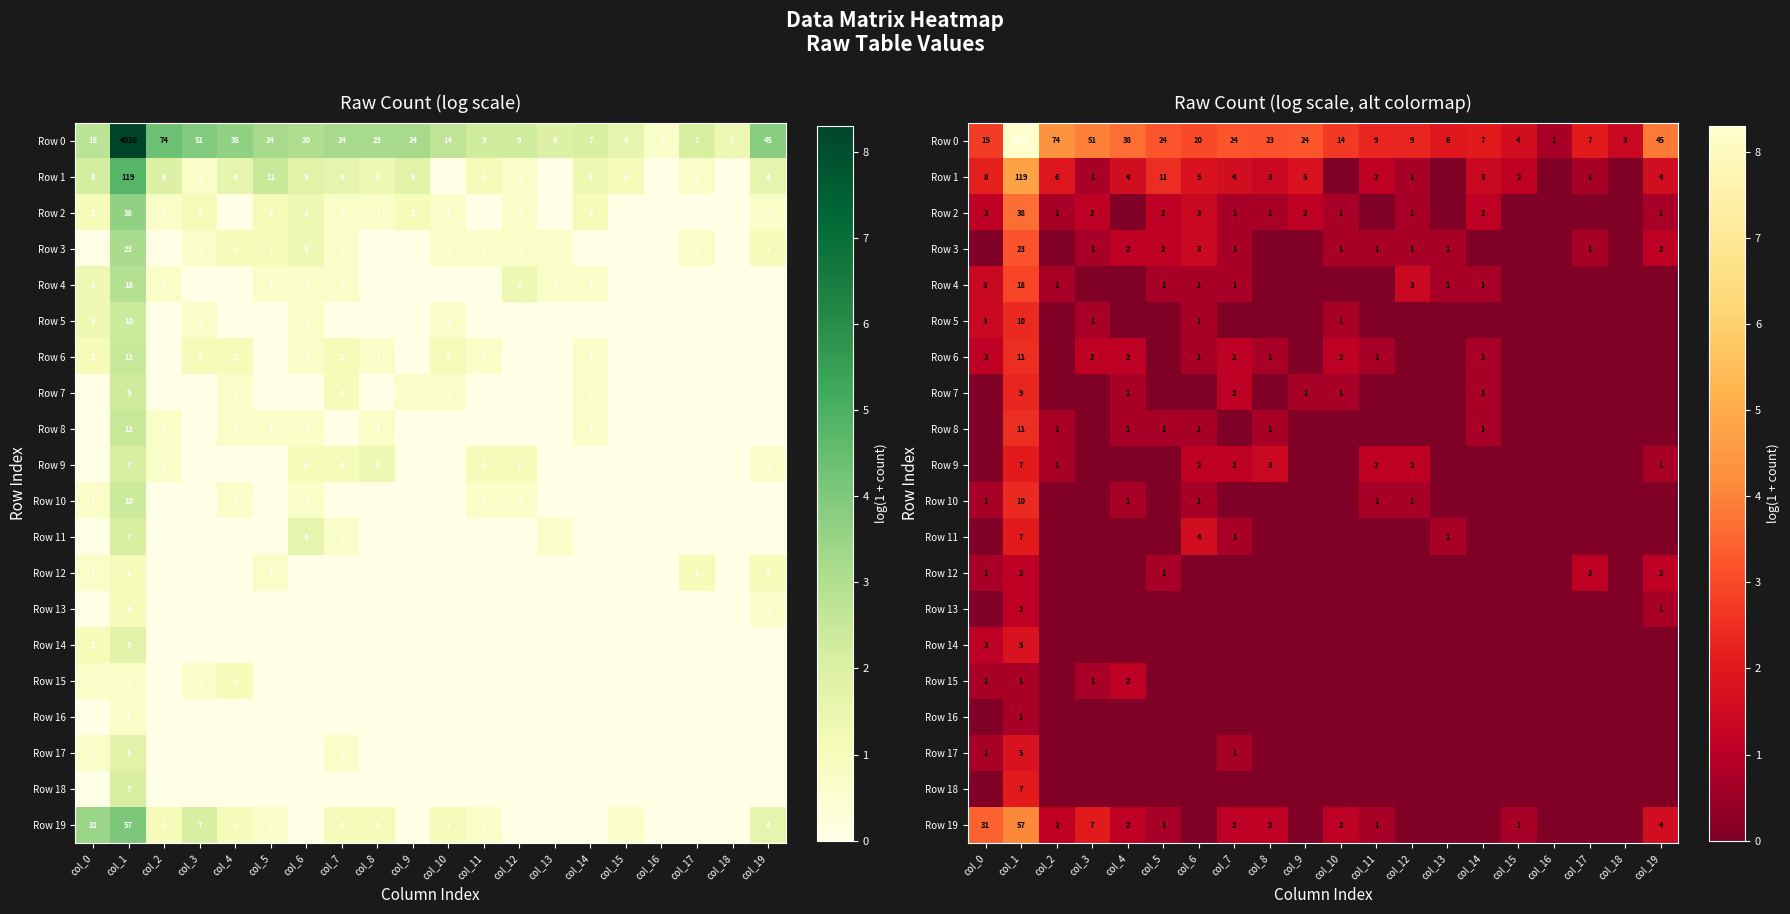

Is it true that Row 15 equals 0.0 at col_12?

True